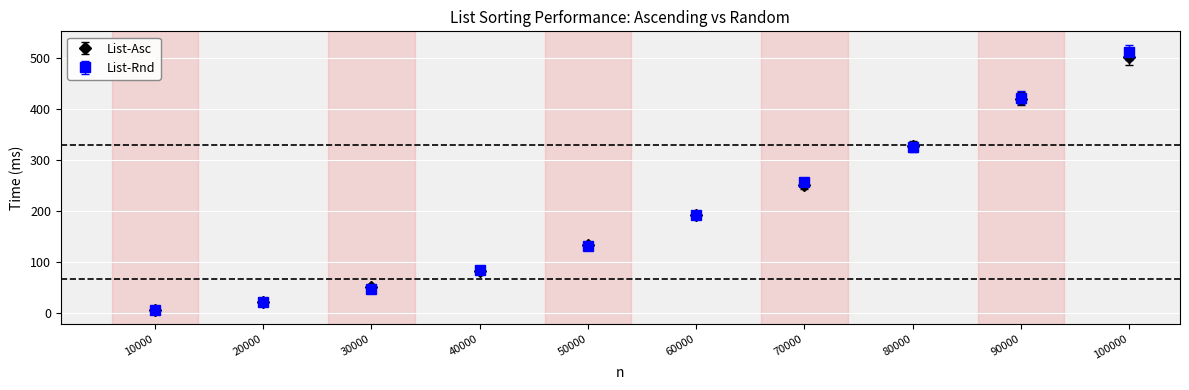

At which category is the sum across all series the highest?

100000